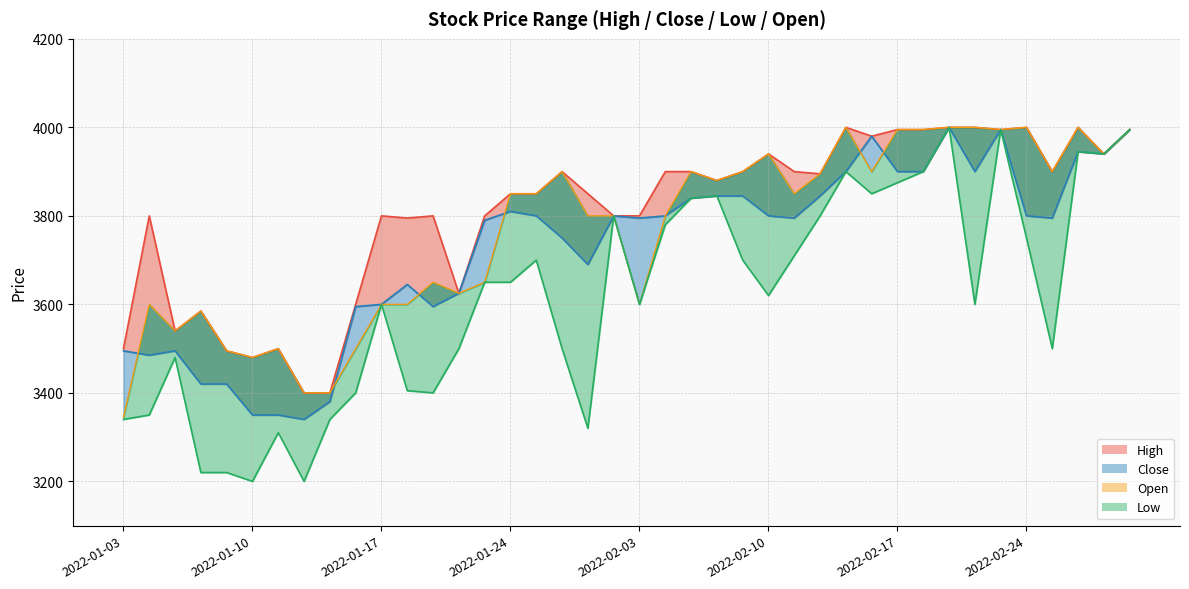

How many data points in High are less than 3880?

20